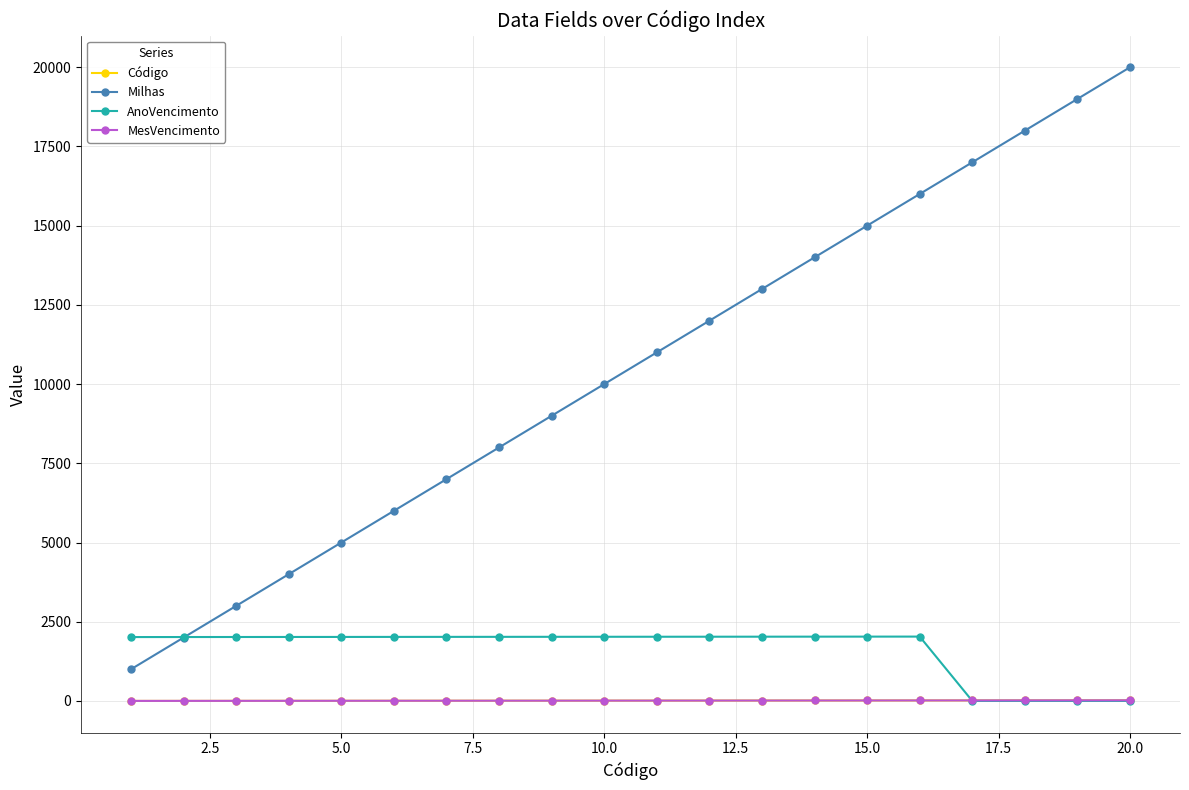

Is this an area chart (filled region under the line)?

No